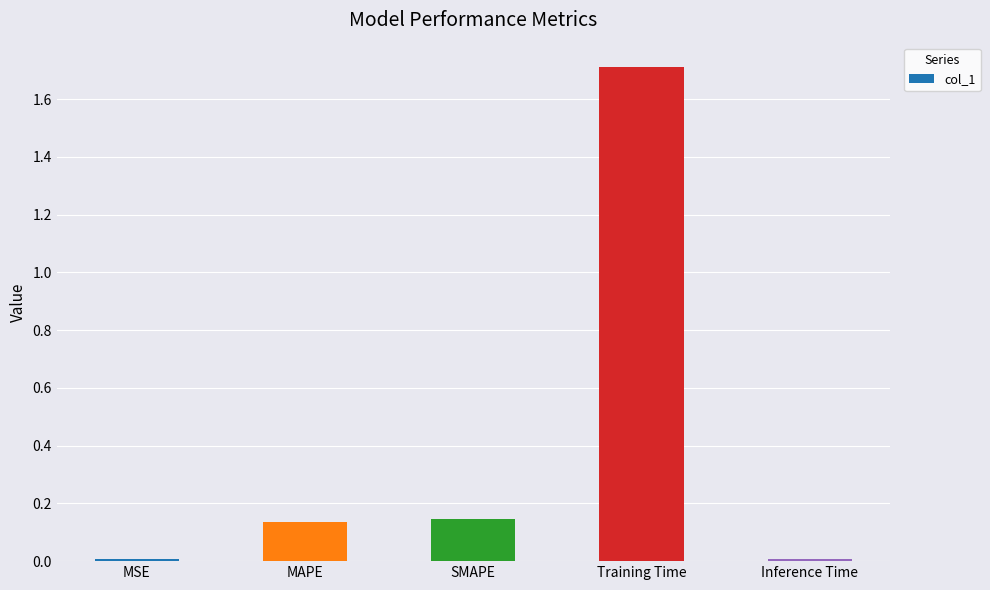

What is the sum of all values?

2.0